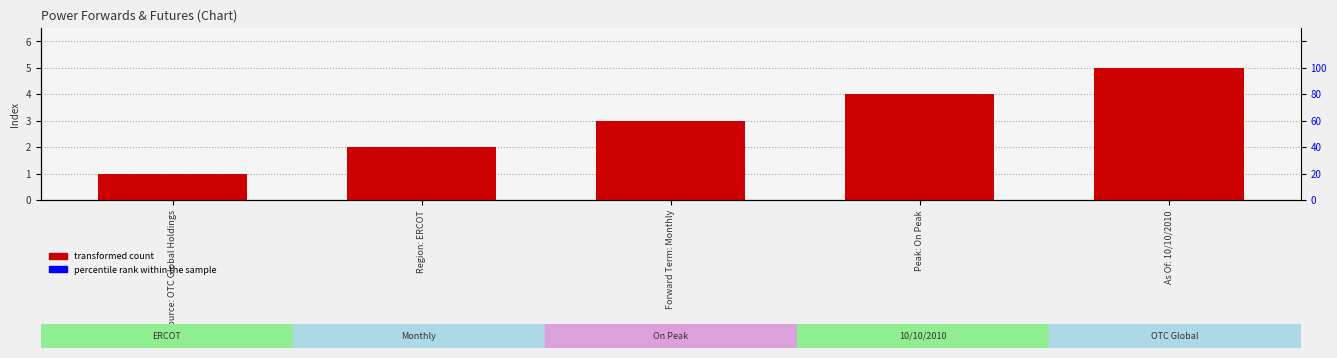

Are the bars grouped side by side (vs. stacked)?

No